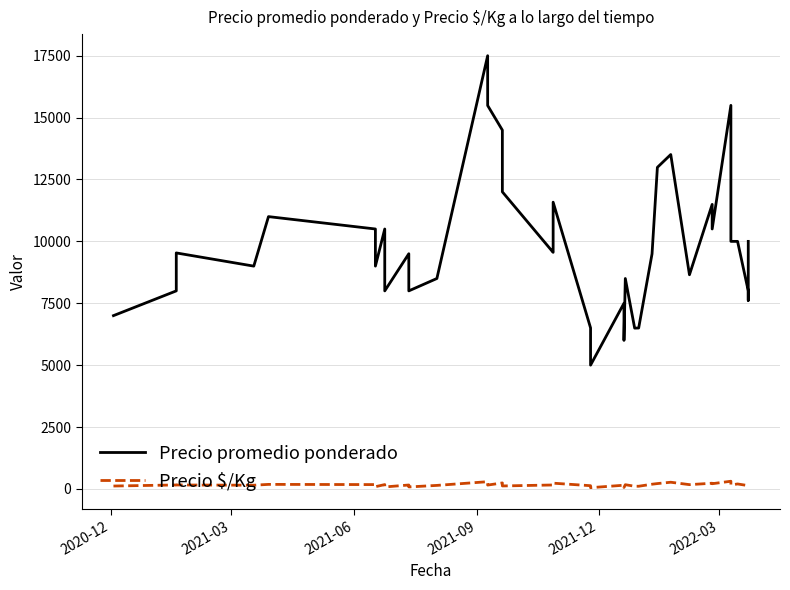

How many lines are shown in the chart?

2